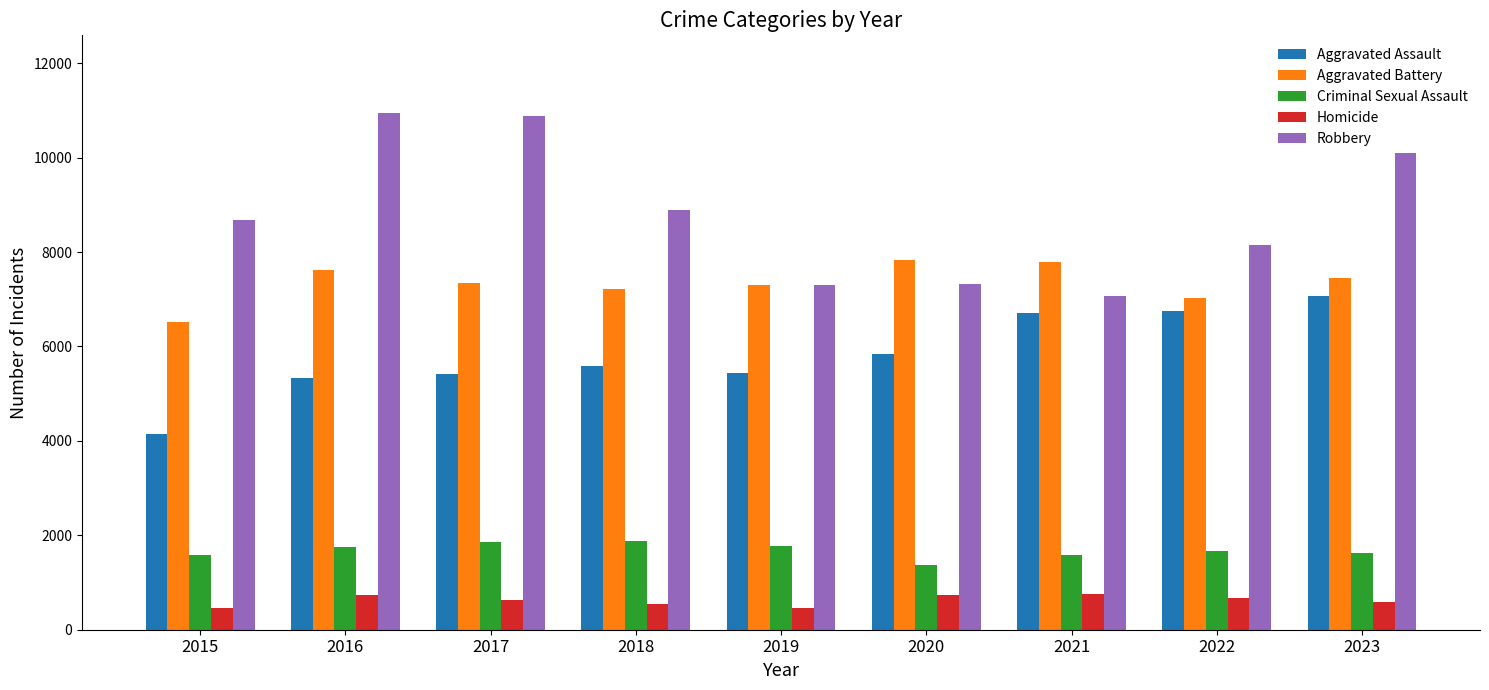

At how many categories does at least one series exceed 7508?

8